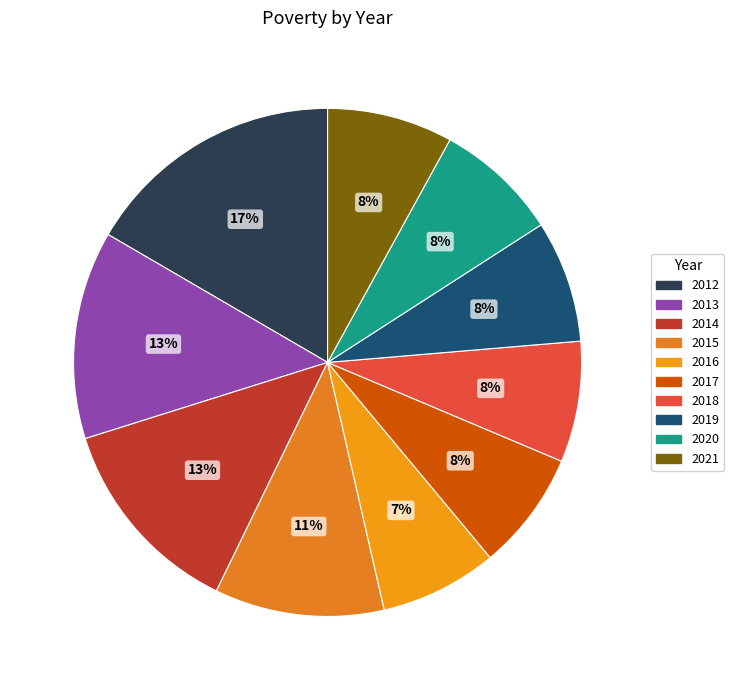

What percentage is the 2015 slice, to the nearest percent?

11%